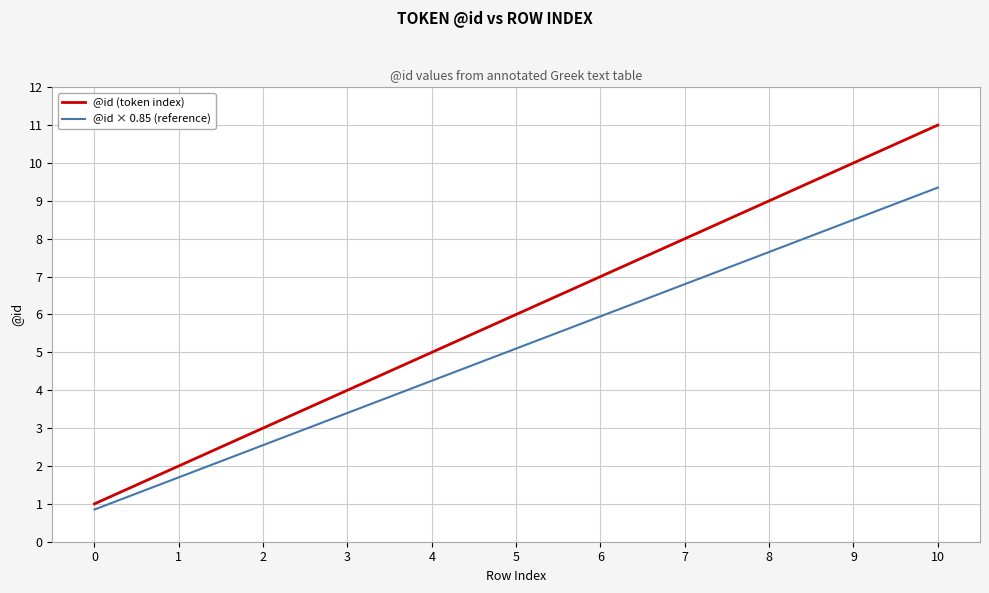

At which label is @id (token index) closest to 6?

5